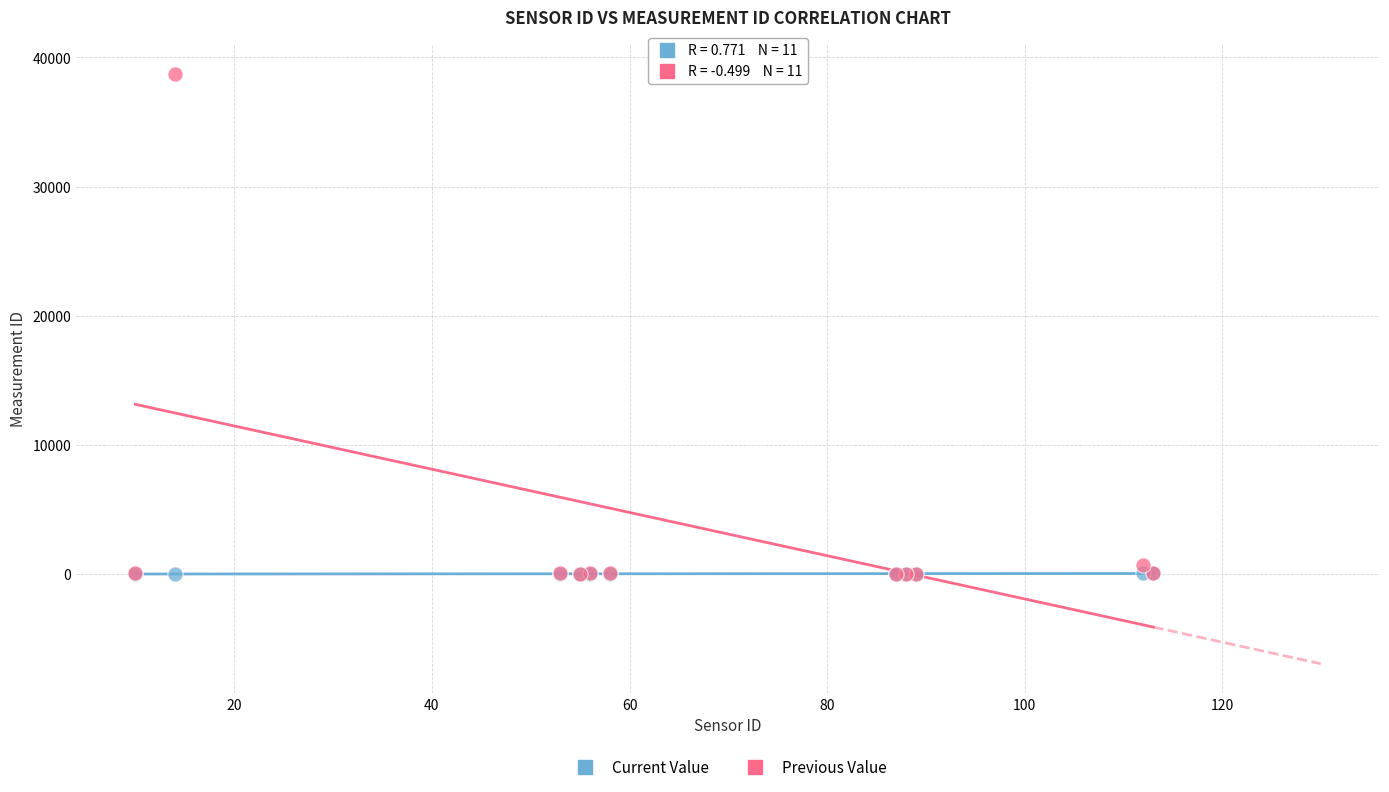

Which series reaches the maximum Y coordinate?

Previous Value